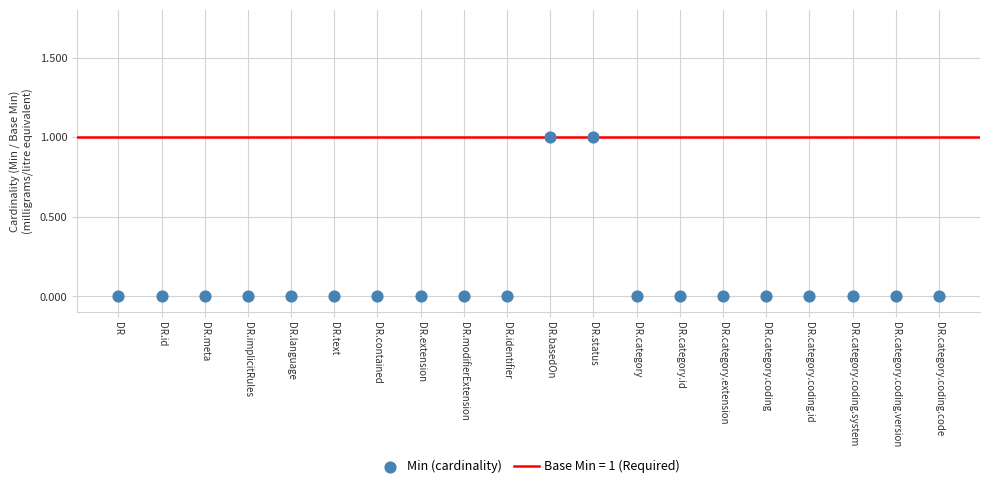

How many points are shown in the scatter plot?

20